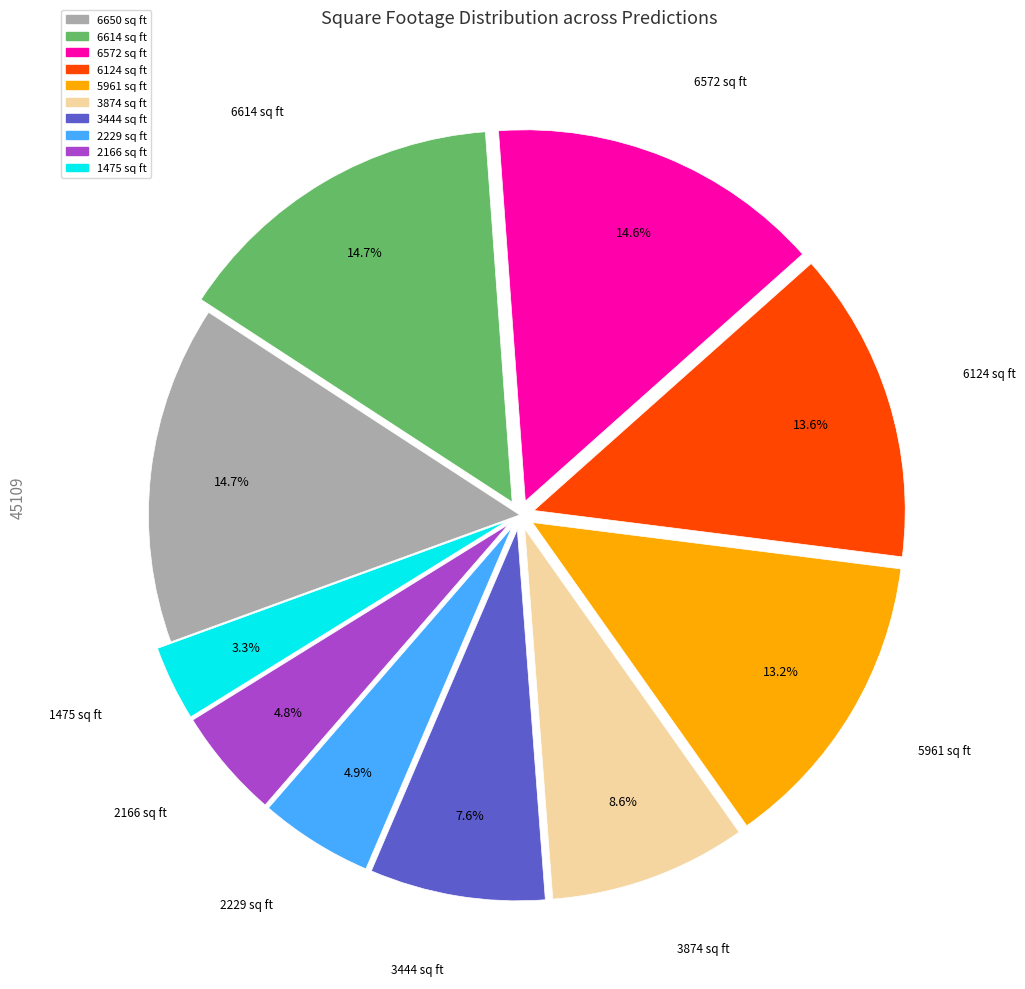

True or false: 6650 sq ft accounts for 15% of the total.

True